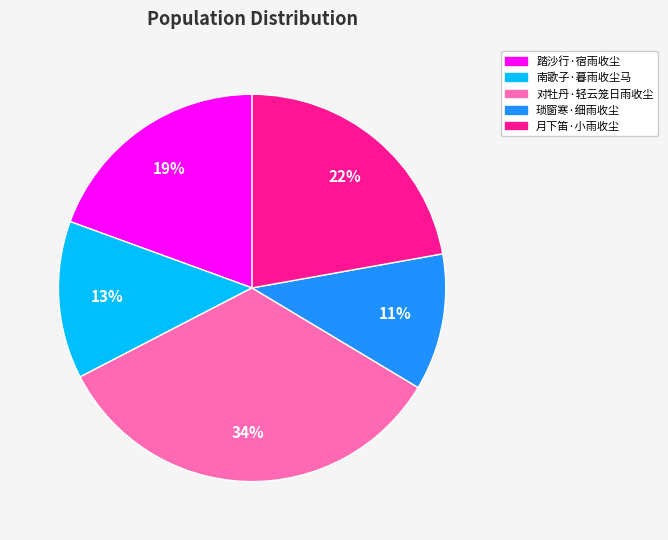

Is the sum of 月下笛·小雨收尘 and 踏沙行·宿雨收尘 greater than half?

No